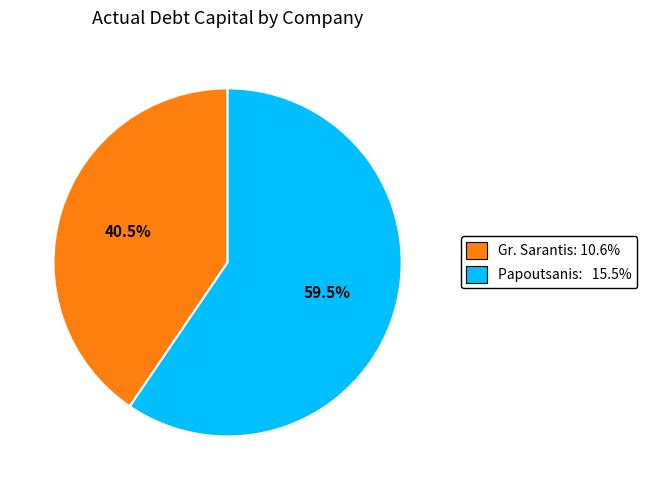

Which has a higher value, Papoutsanis: 15.5% or Gr. Sarantis: 10.6%?

Papoutsanis: 15.5%